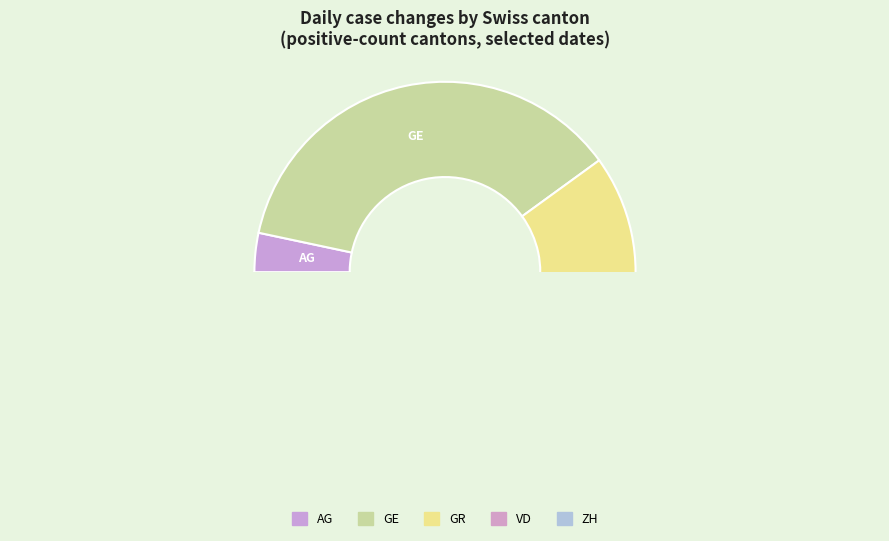

Do SG and VD together represent more than half of the pie?

No